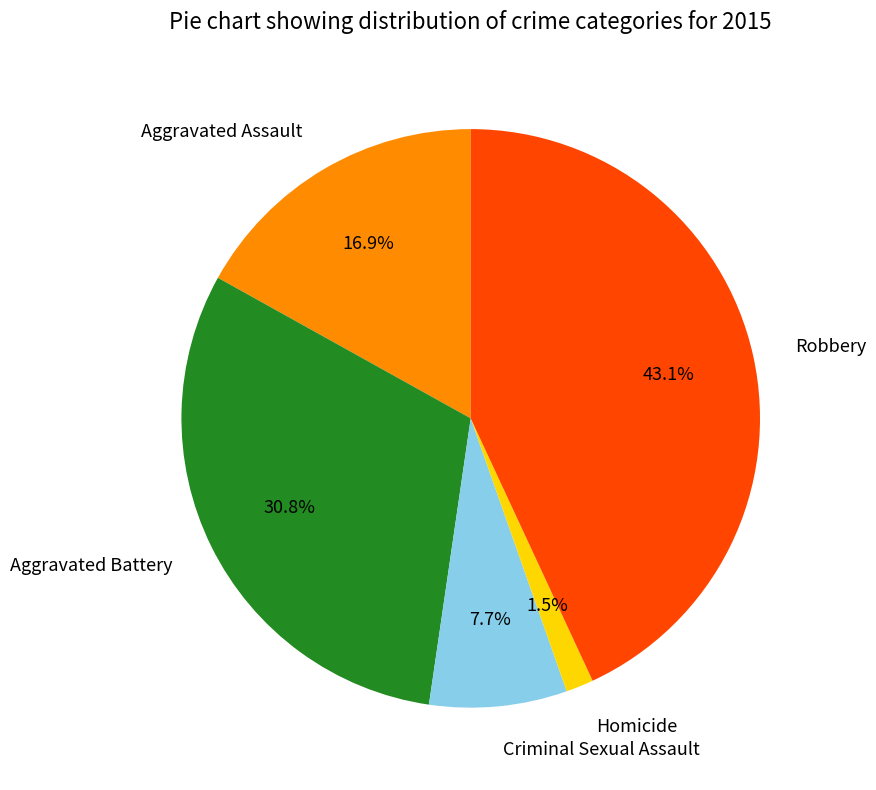

What percentage is the Criminal Sexual Assault slice, to the nearest percent?

8%